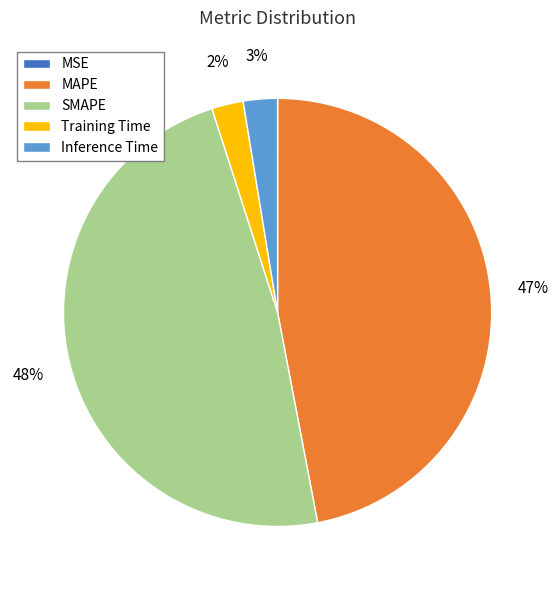

True or false: SMAPE accounts for 63% of the total.

False